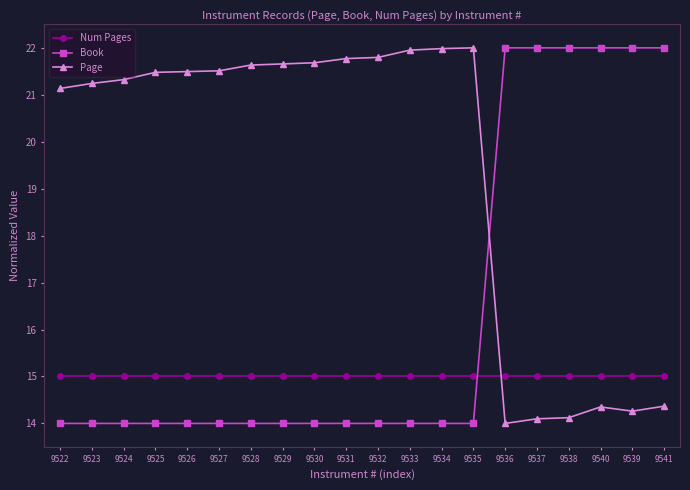

What are all the series names shown in the legend?

Num Pages, Book, Page